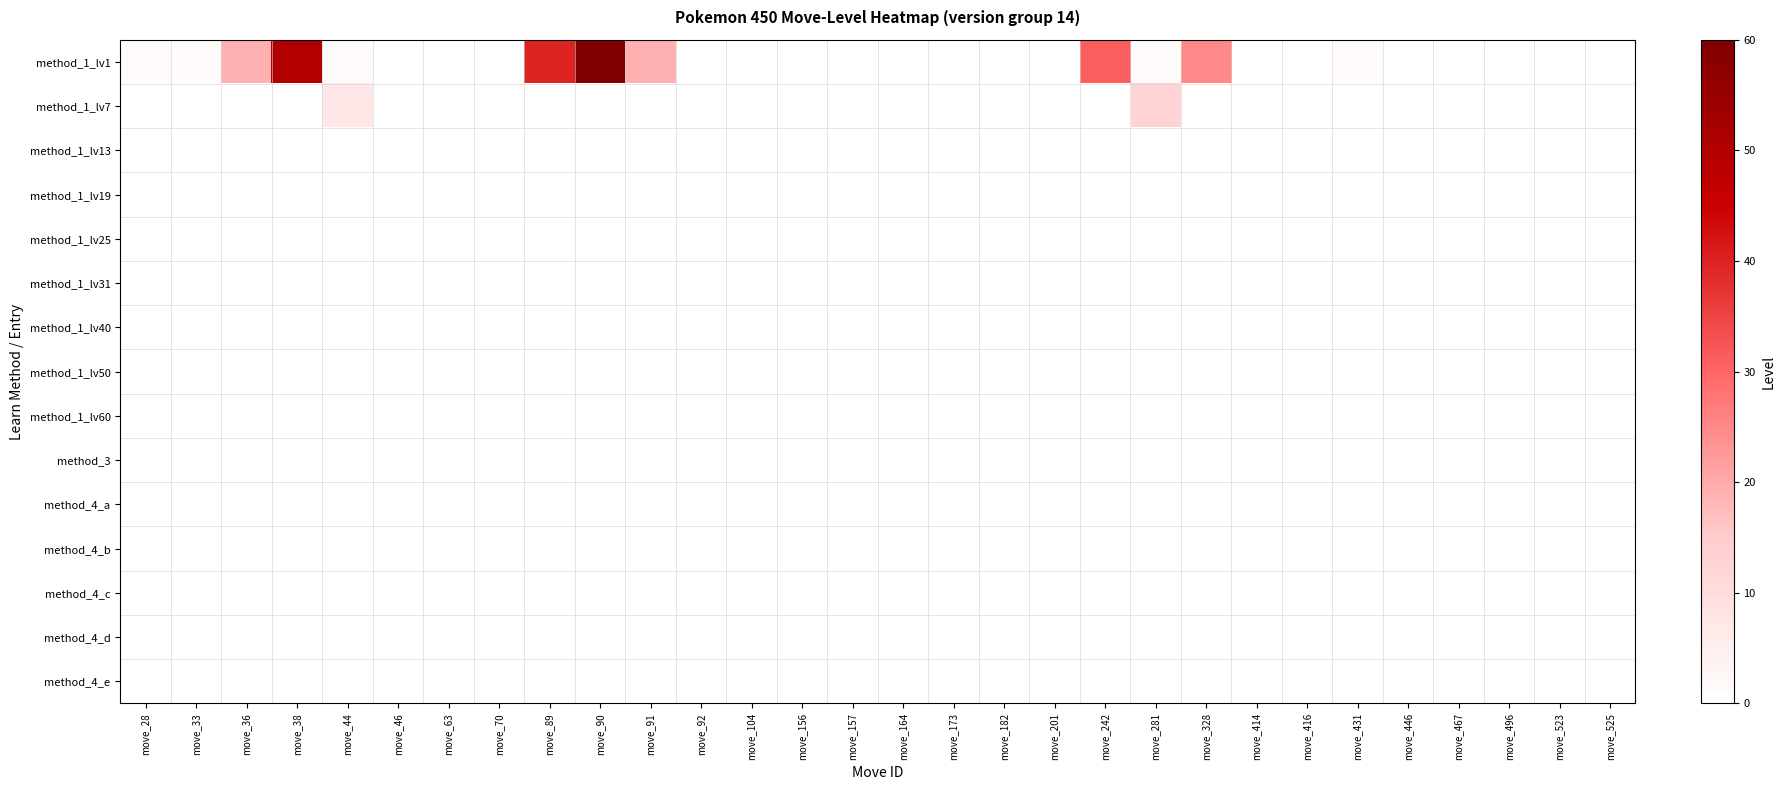

At move_70, list the series in order from largest to smallest.

method_1_lv1, method_1_lv7, method_1_lv13, method_1_lv19, method_1_lv25, method_1_lv31, method_1_lv40, method_1_lv50, method_1_lv60, method_3, method_4_a, method_4_b, method_4_c, method_4_d, method_4_e